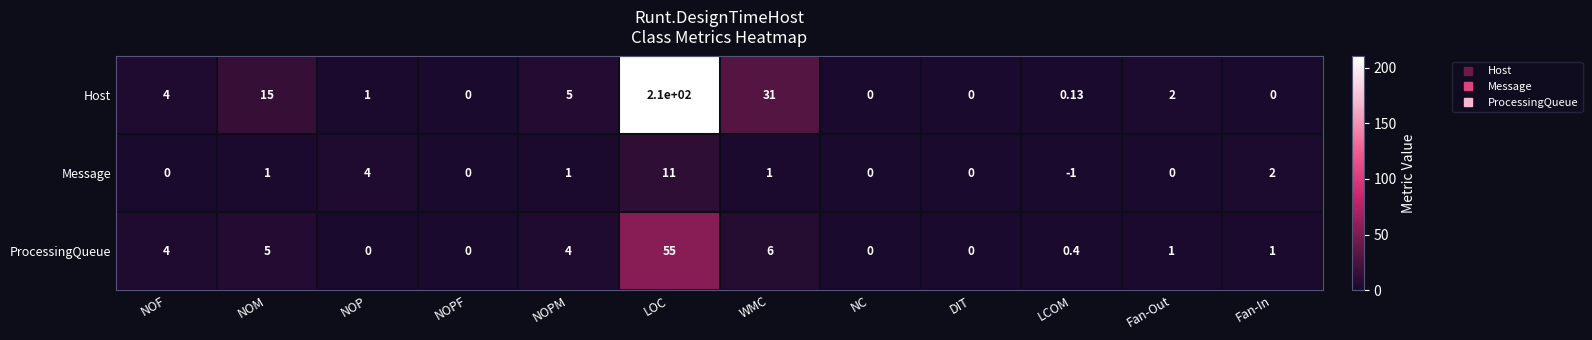

Which series has the widest spread of values?

Host